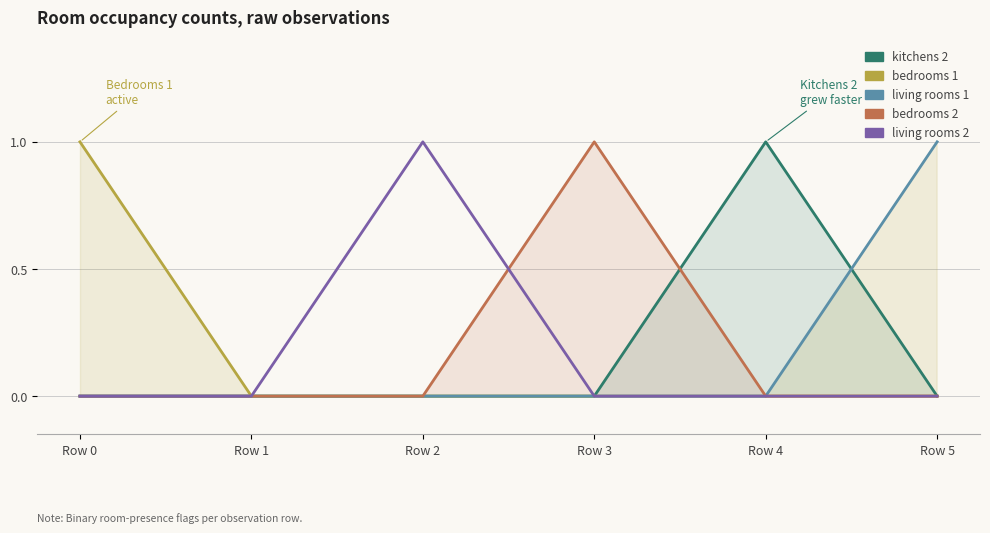

What is the spread (max minus min) of values at Row 5?

1